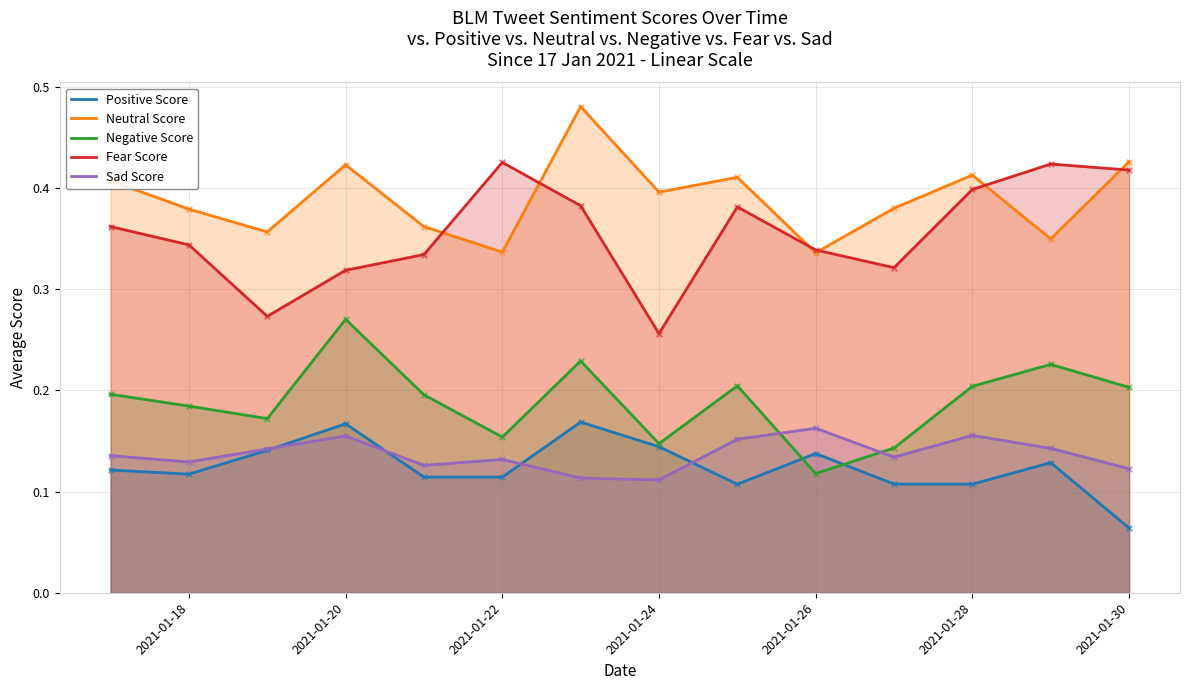

Is the value of Positive Score at 2021-01-20 greater than the value of Neutral Score at 2021-01-20?

No